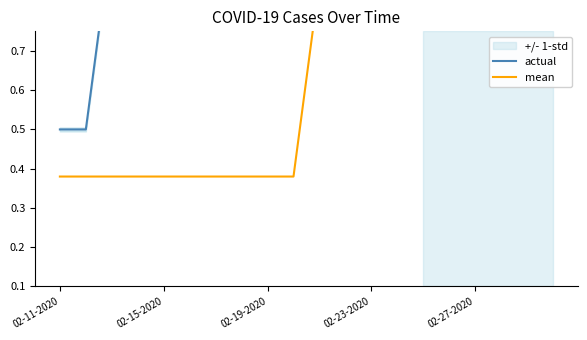

True or false: mean and actual intersect in this chart.

False